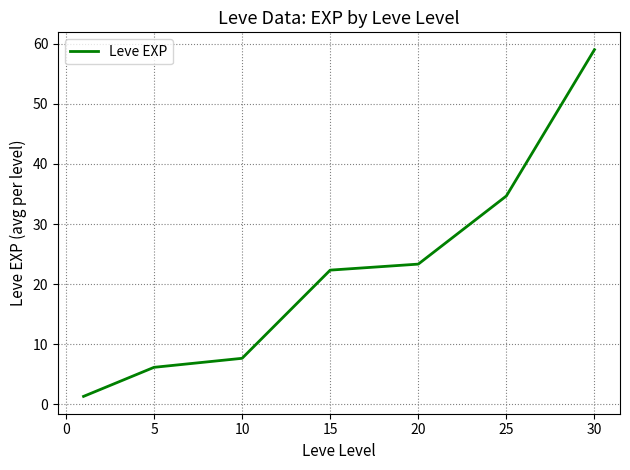

What is the smallest value displayed?

1.3